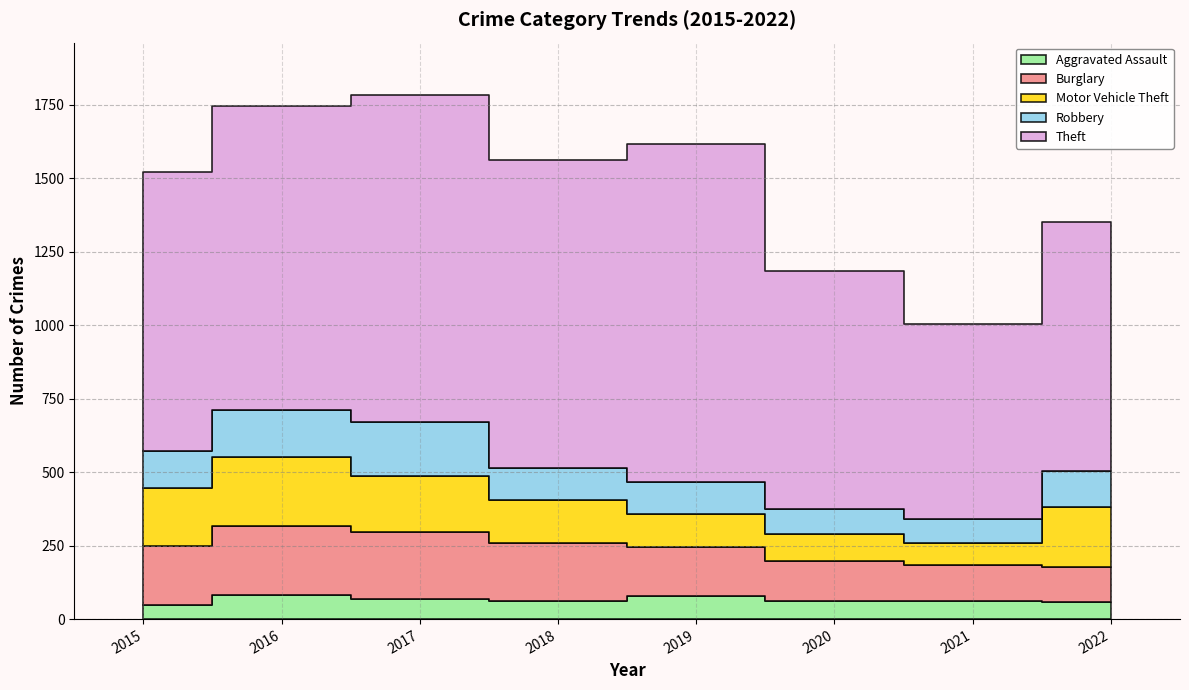

True or false: Aggravated Assault and Robbery intersect in this chart.

False